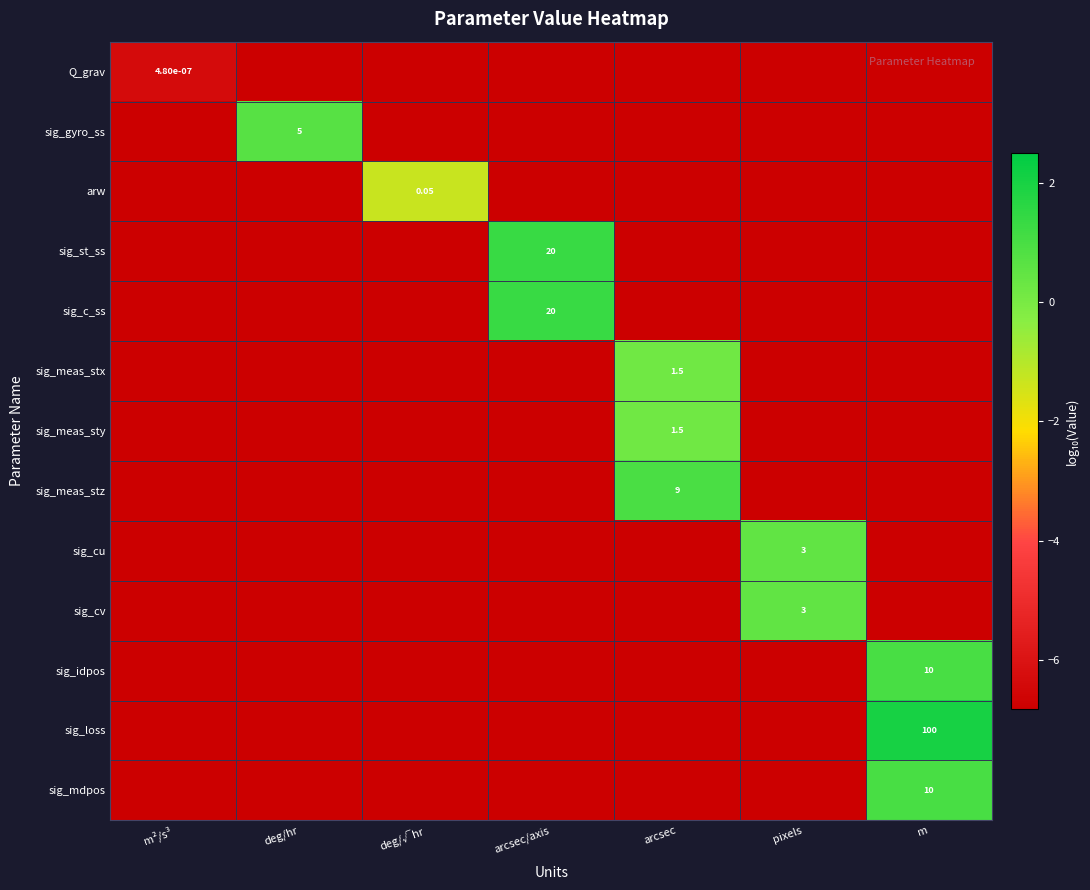

Where does the sig_idpos series first go above -7?

m